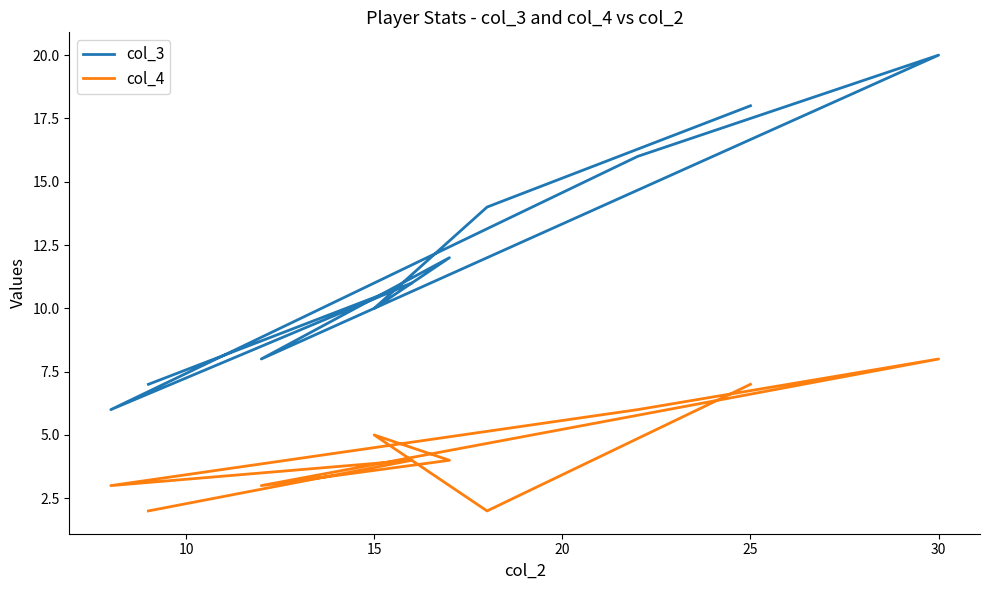

What is the sum of all col_3 values?

122